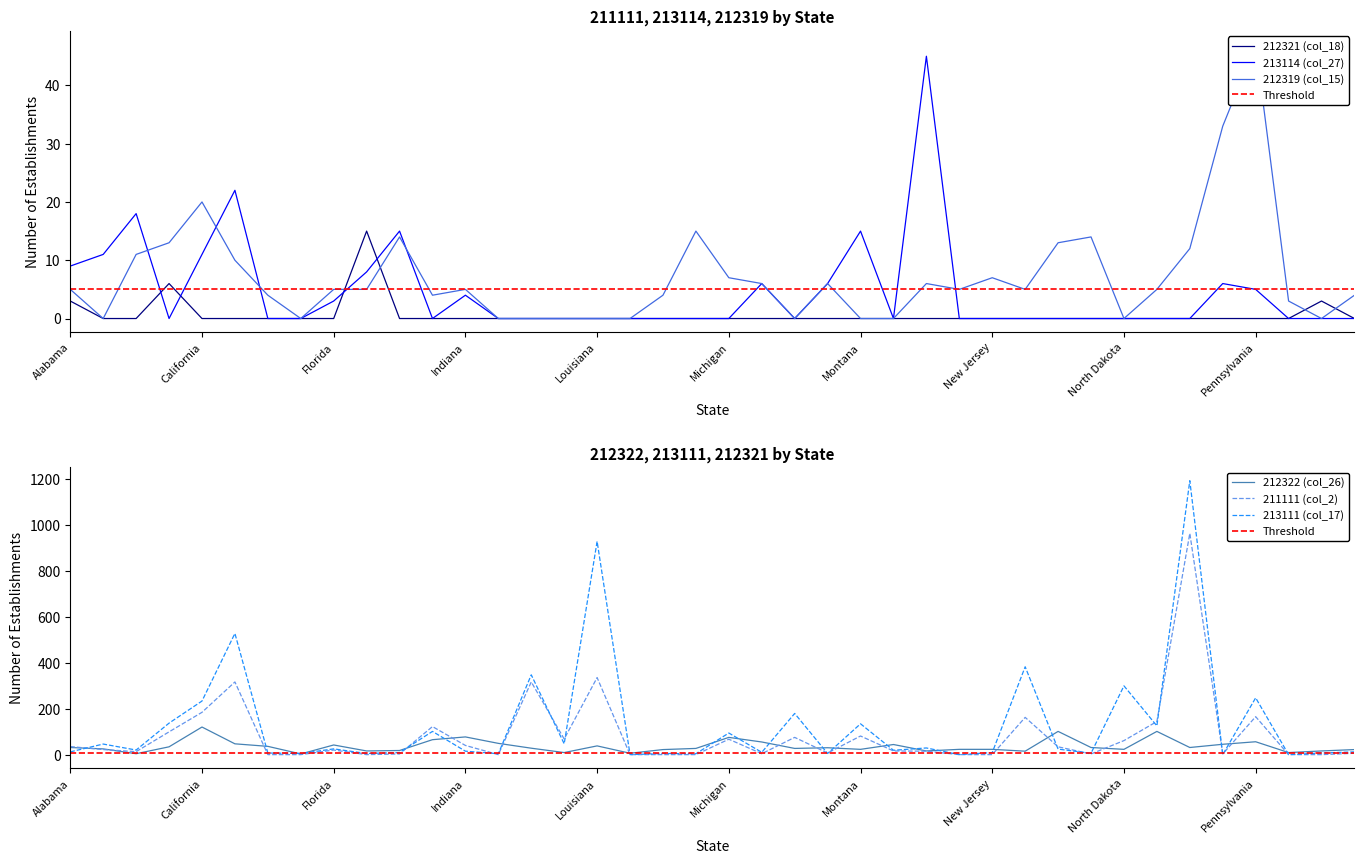

What position from the left is Georgia?

10